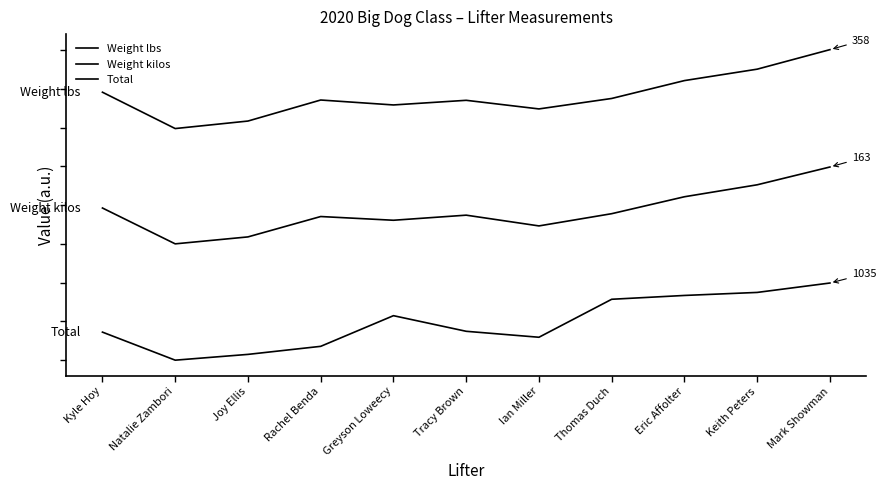

Does the chart have visible grid lines?

No